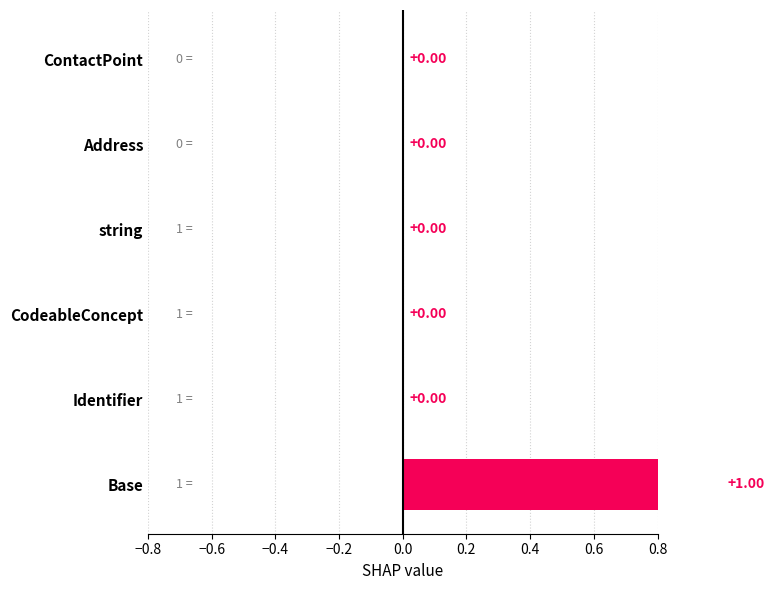

What is the difference between the maximum and second lowest values in the Min series?

1